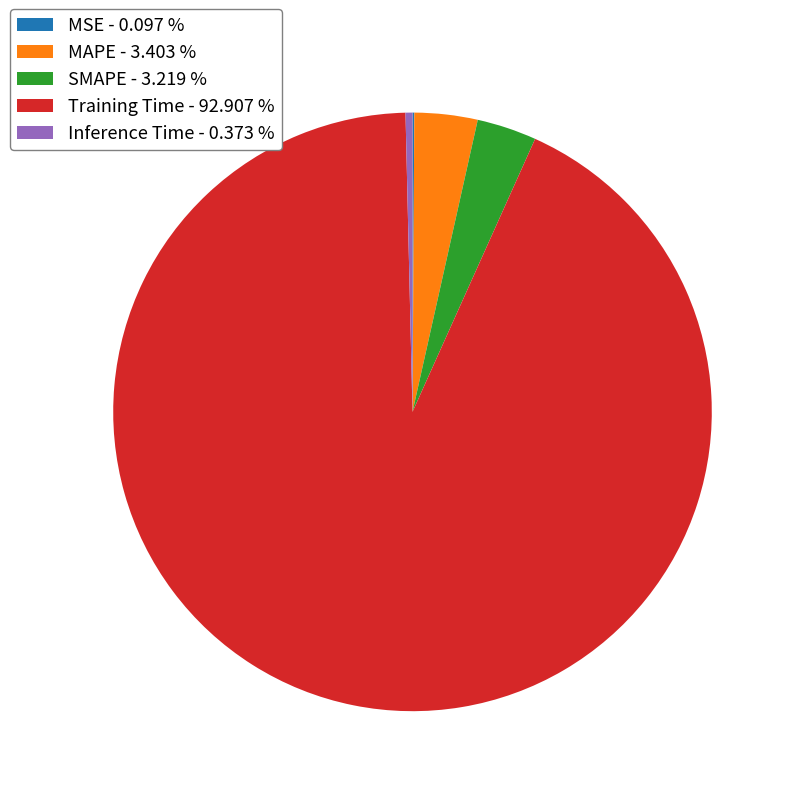

Is the sum of Inference Time and SMAPE greater than half?

No